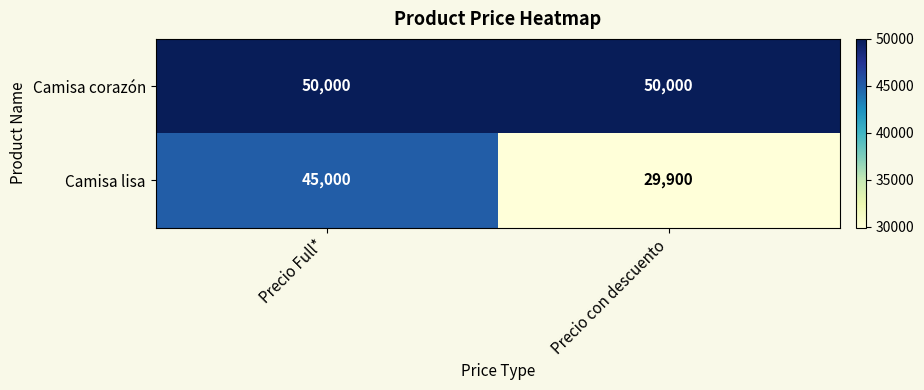

Is it true that Camisa corazón equals 50000 at Precio con descuento?

True